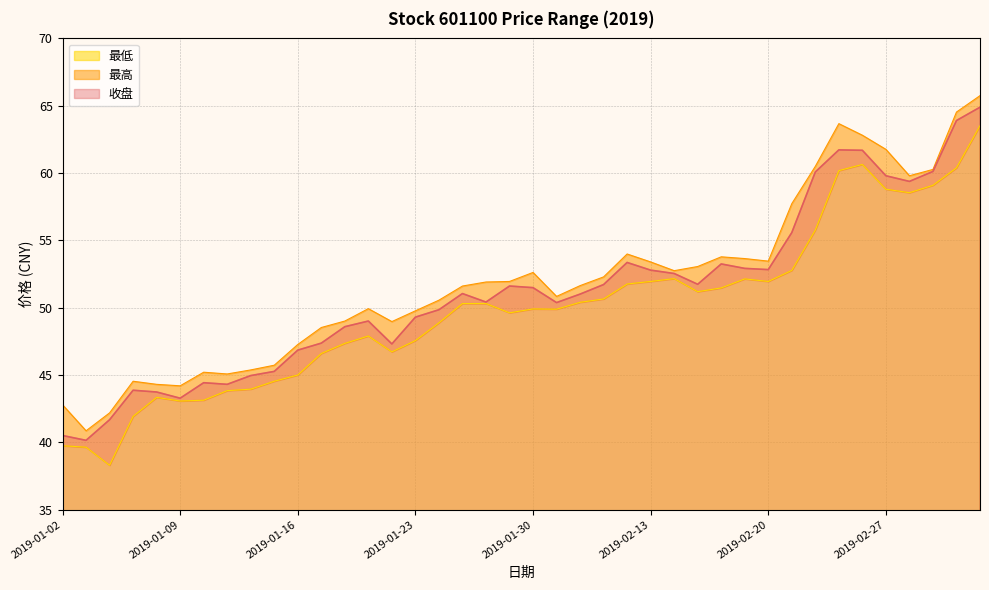

Which has a higher value, 2019-02-25 or 2019-01-15?

2019-02-25